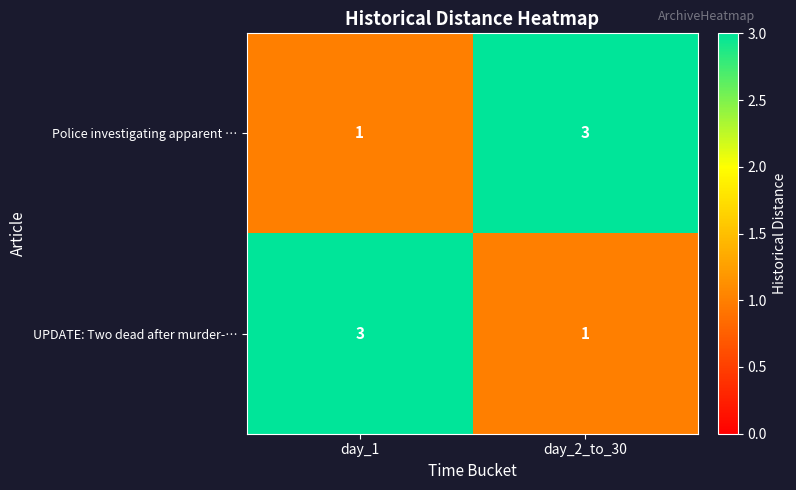

Is it true that Police investigating apparent … equals 0 at day_1?

False